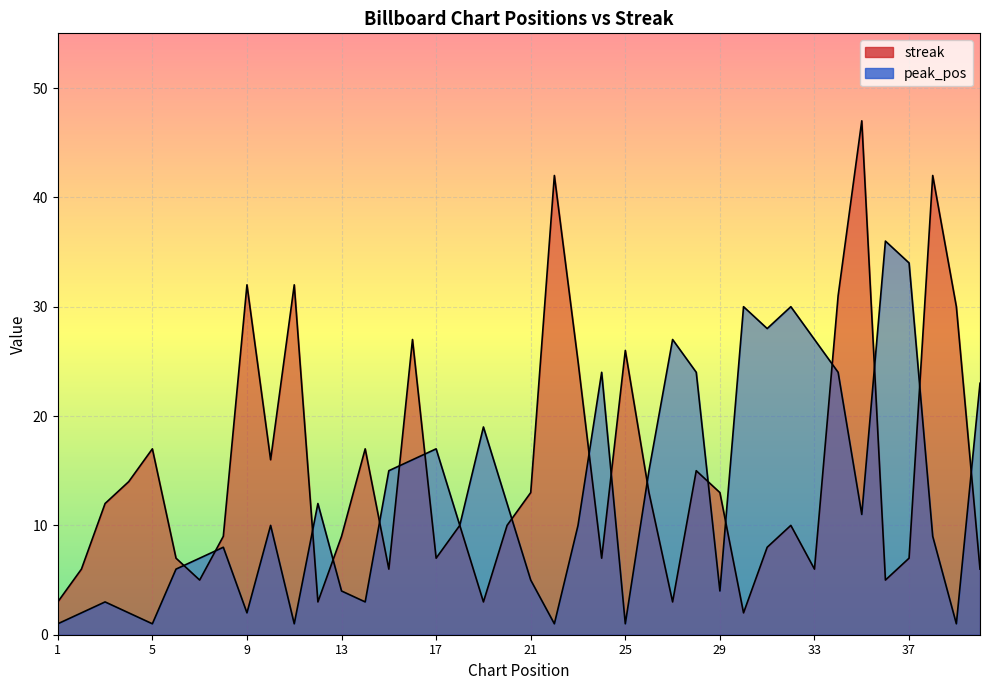

Rank the series by their maximum value, from highest to lowest.

streak, peak_pos